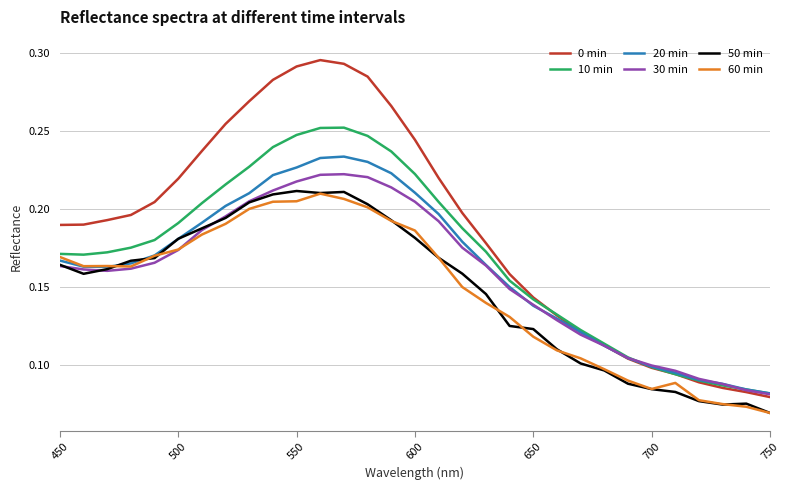

Which series has the widest spread of values?

0 min